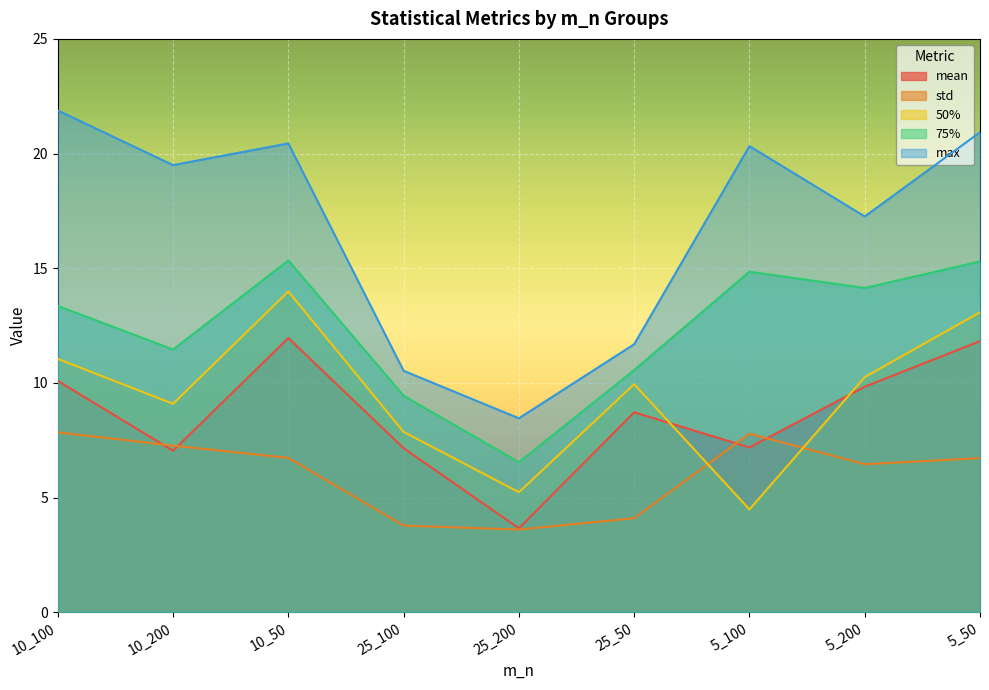

The value of mean at 5_50 is 11.8. True or false?

True